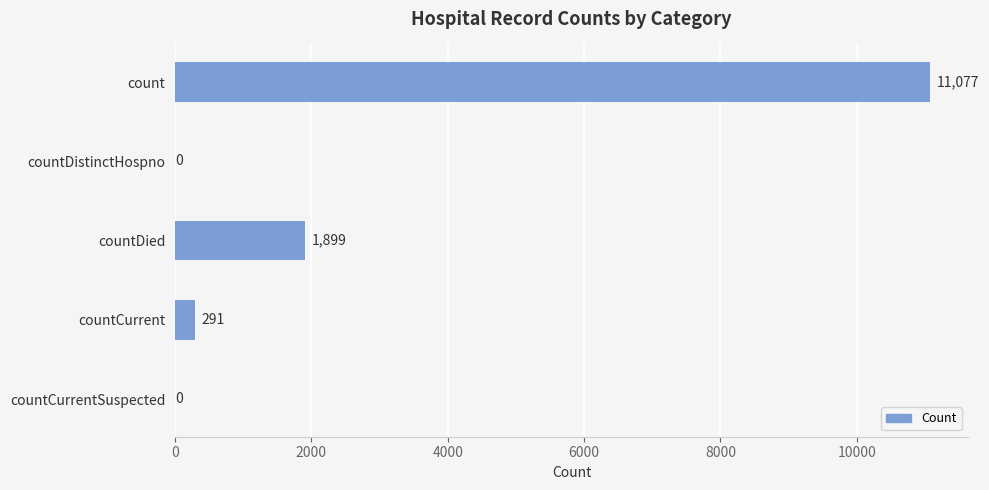

How many series are shown in this chart?

1